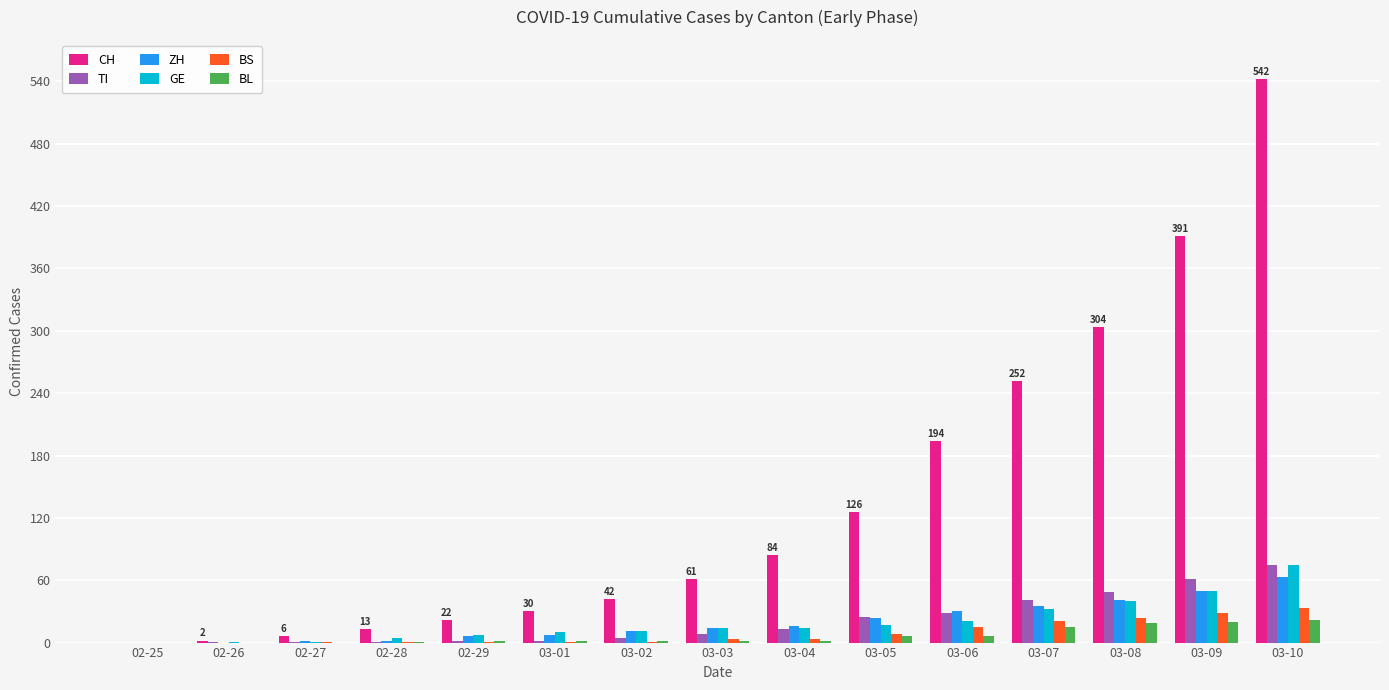

Is the value of CH at 03-08 greater than the value of BS at 02-28?

Yes